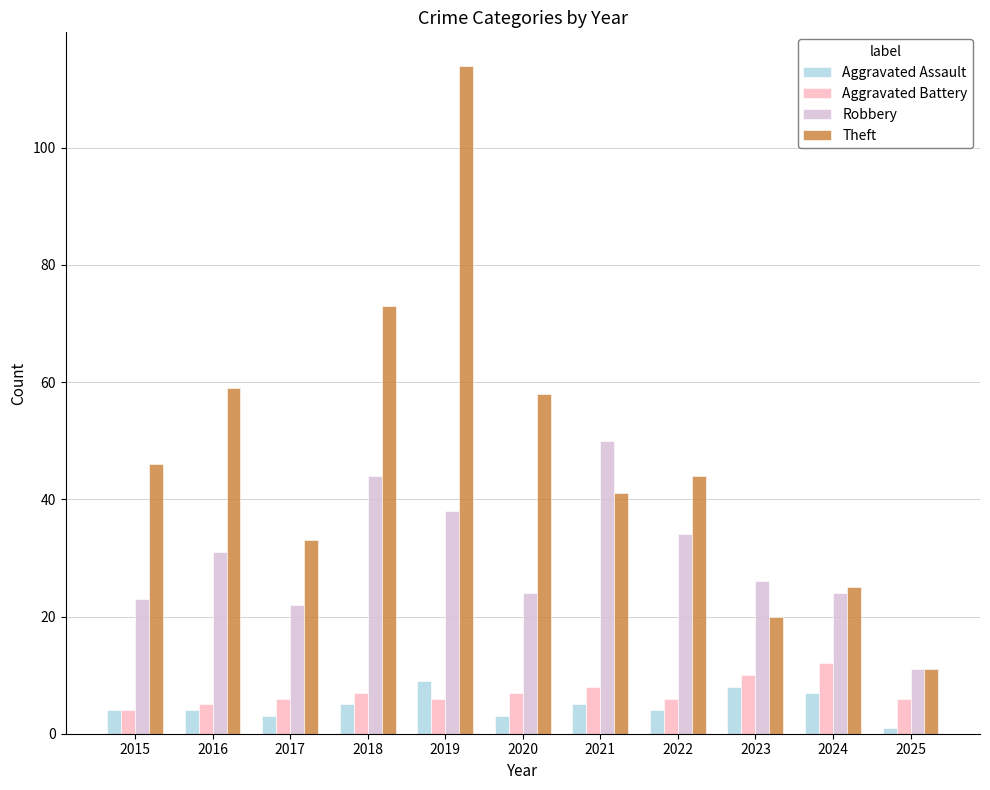

What is the maximum value for Theft?

114